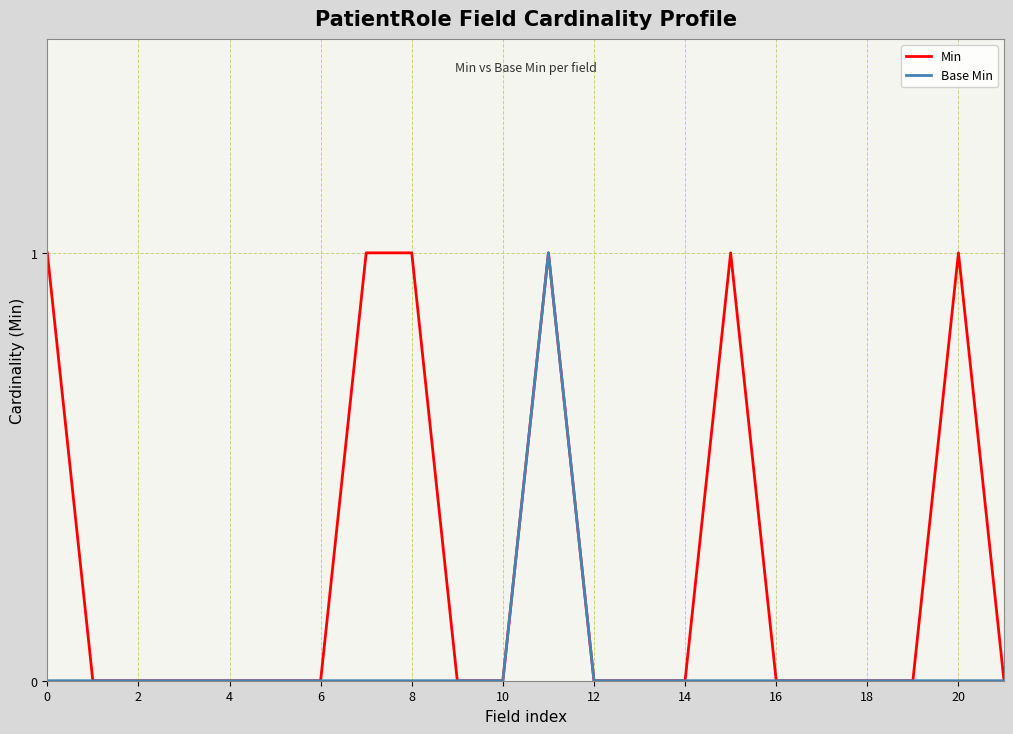

List the series in order of their overall mean, lowest first.

Base Min, Min